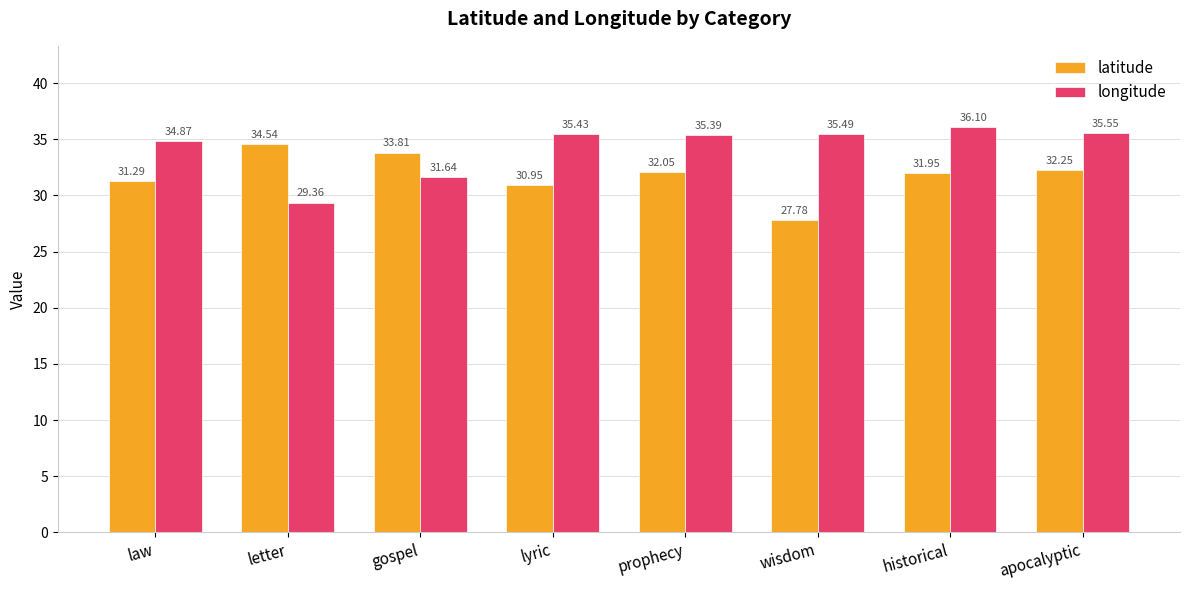

Rank the series at gospel from lowest to highest value.

longitude, latitude